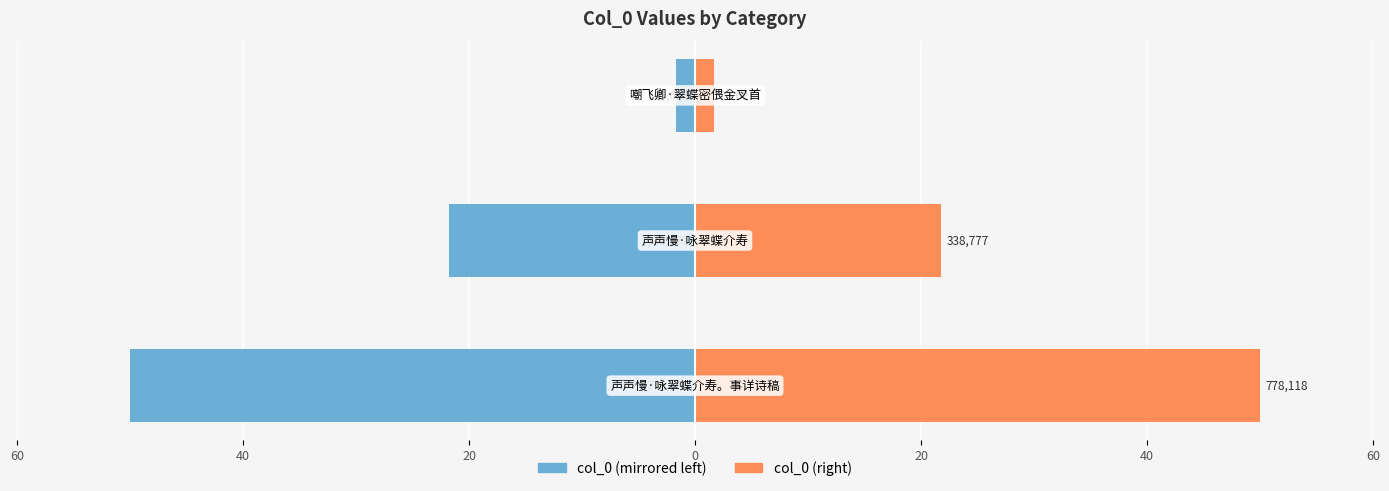

How many values in the col_0 (right) series exceed 21?

2